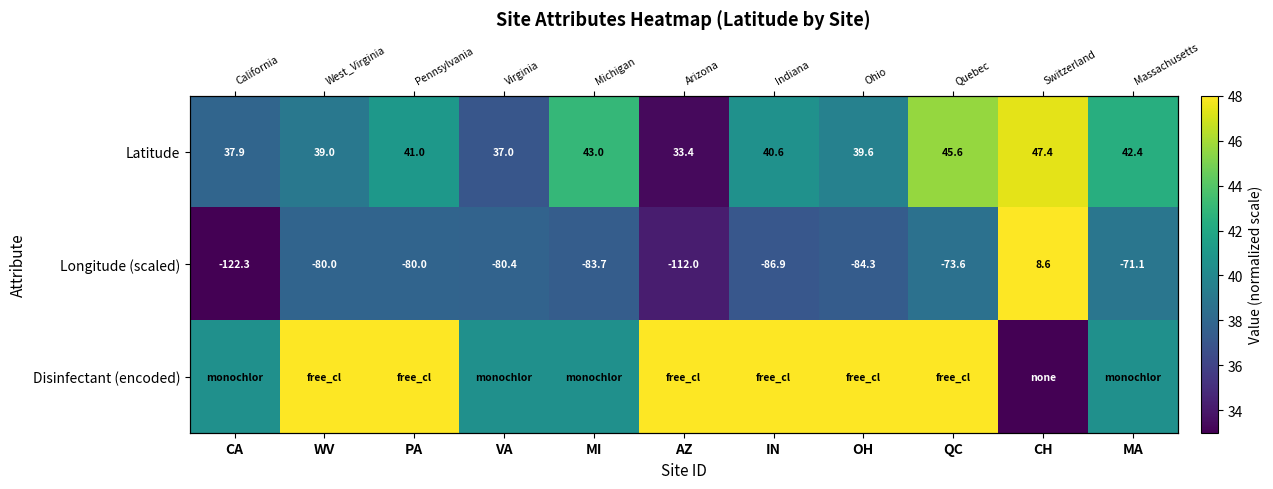

What is the sum of all Disinfectant (encoded) values?

483.0